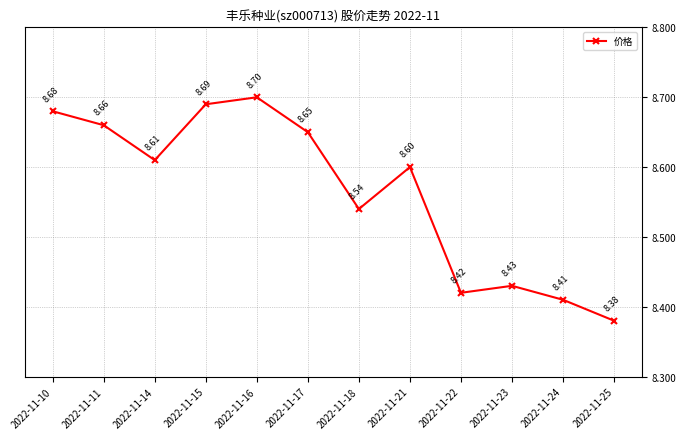

What is the change in value from 2022-11-15 to 2022-11-21?

-0.1